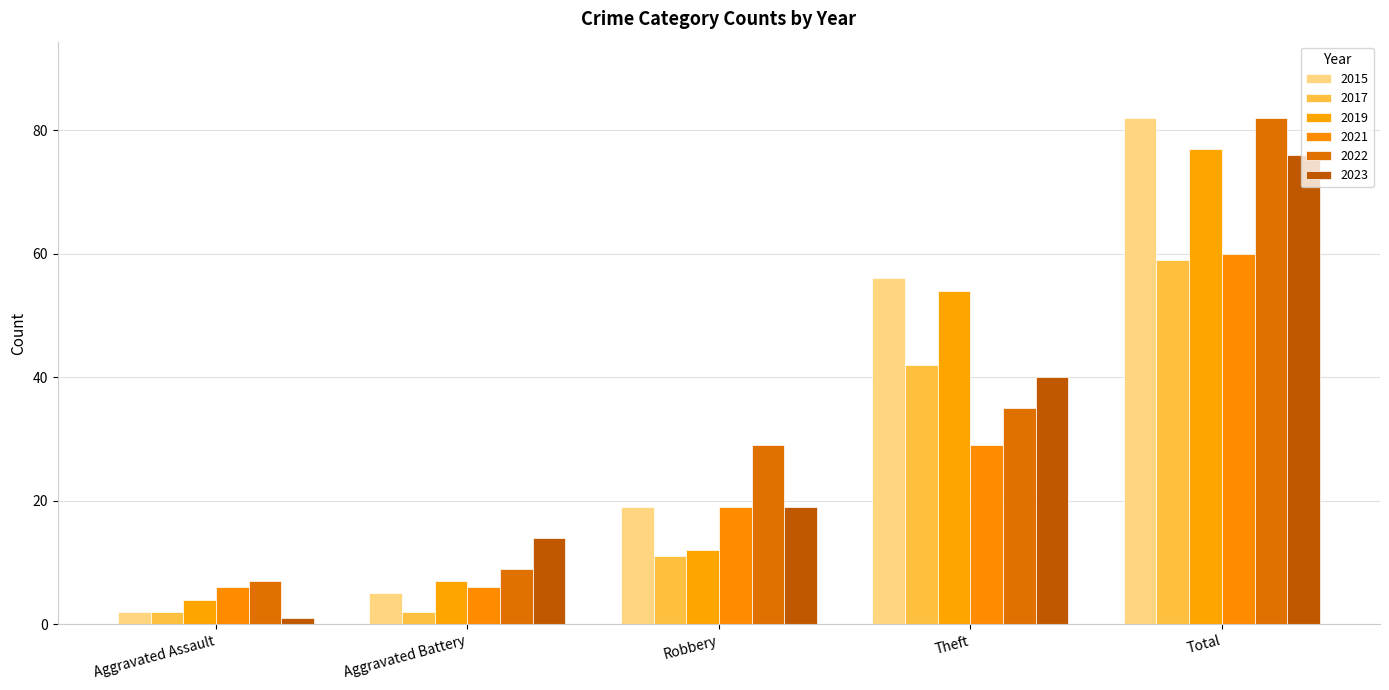

What is the minimum value shown in the chart?

1